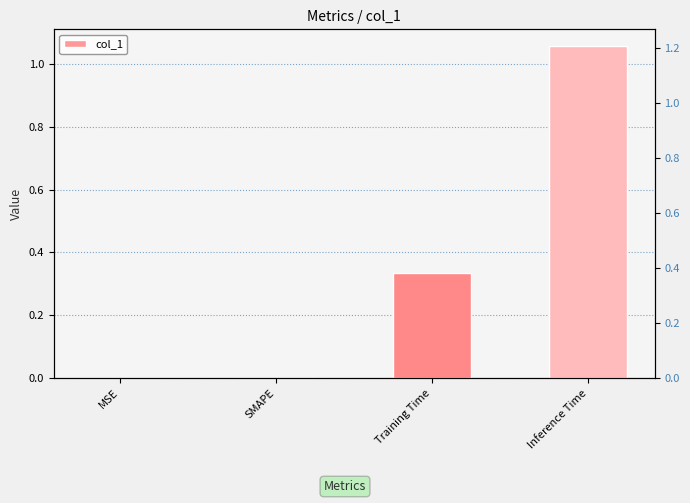

Rank the categories by value from highest to lowest.

Inference Time, Training Time, MSE, SMAPE